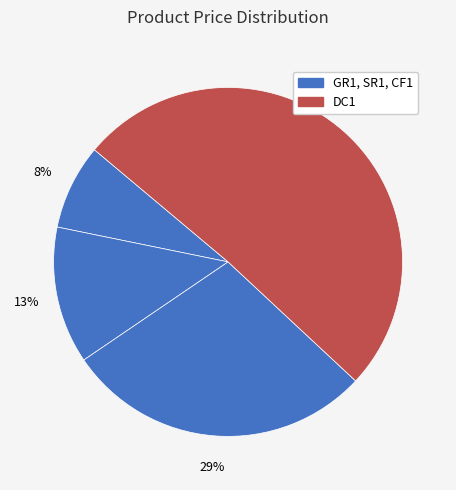

How many segments does this pie chart have?

4